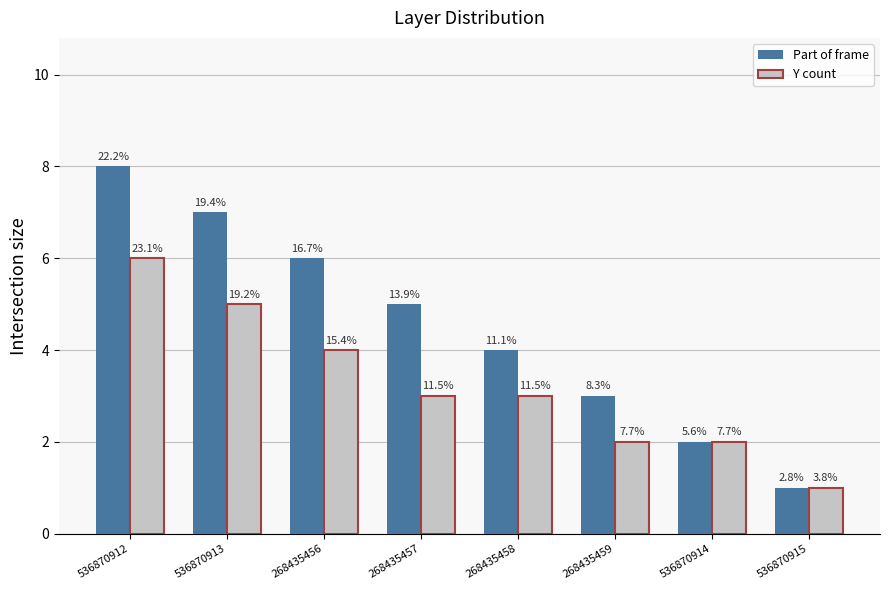

Are the bars horizontal?

No